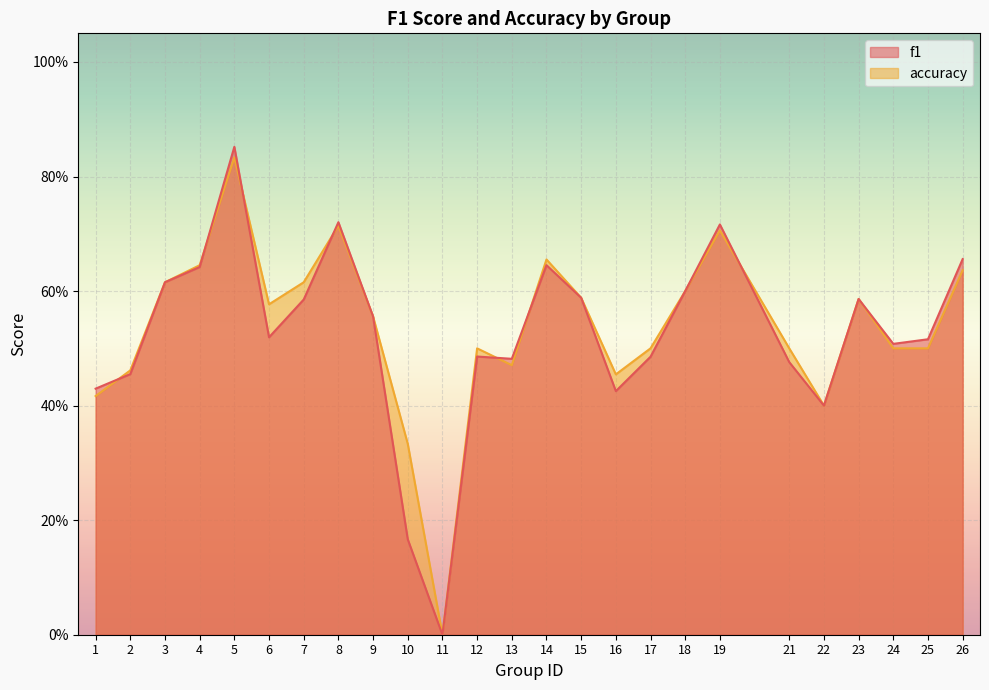

What is the difference between the maximum and minimum values in the accuracy series?

0.8